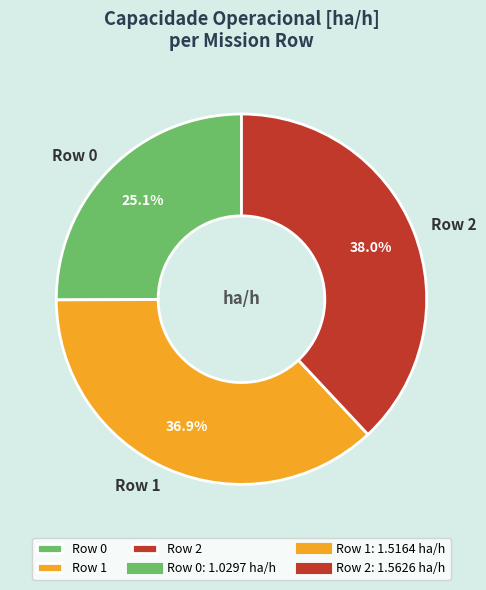

To the nearest percent, what is the difference between the largest and smallest slice percentages?

13%